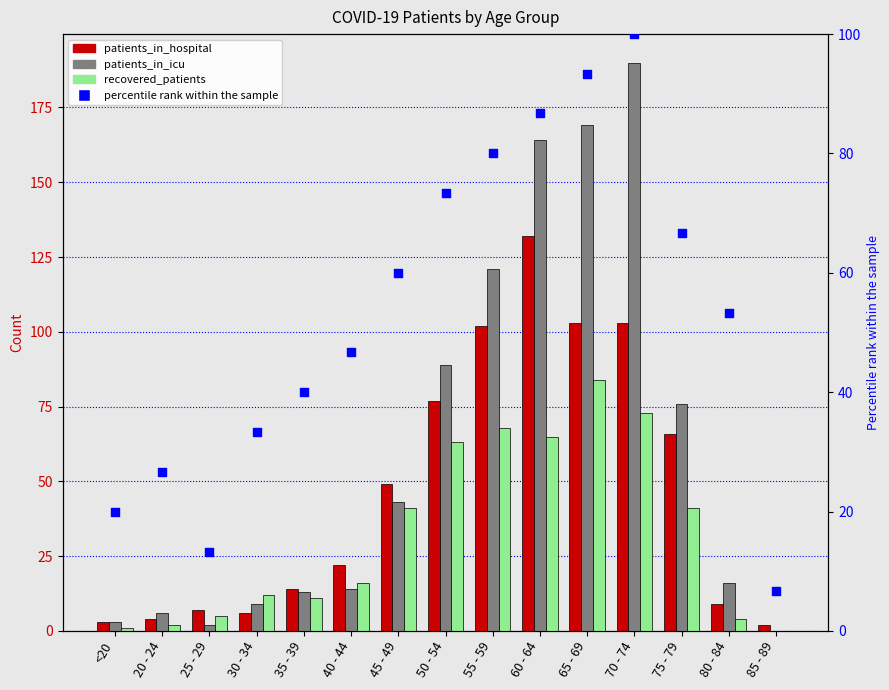

Is the value of patients_in_icu at 20 - 24 greater than the value of patients_in_hospital at 65 - 69?

No